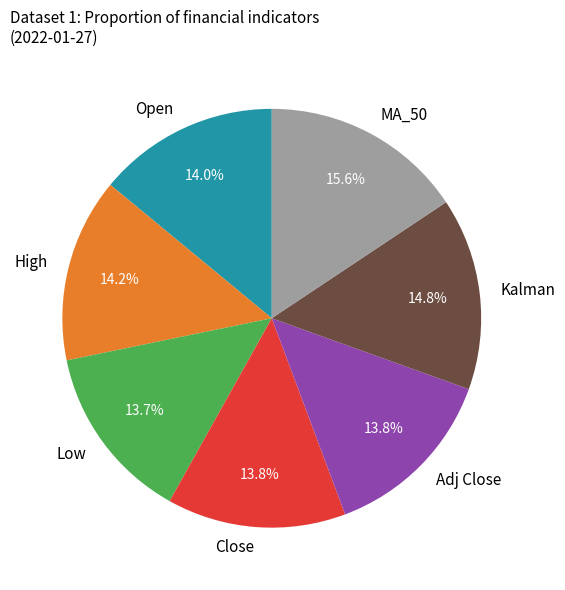

Approximately how many times larger is the value at Adj Close compared to High?

1.0